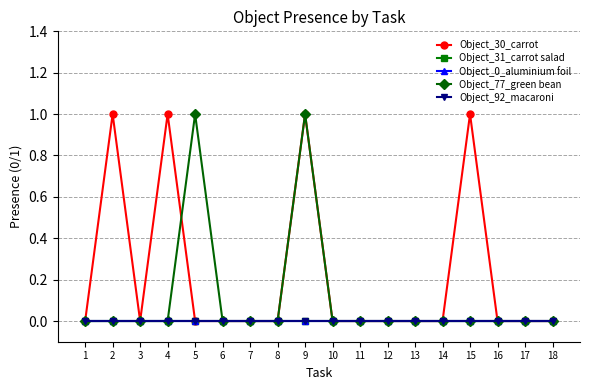

True or false: Object_77_green bean and Object_31_carrot salad cross at least once.

False